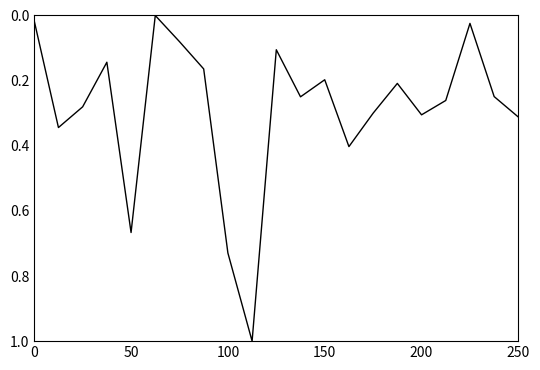

What is the greatest value displayed?

1.0